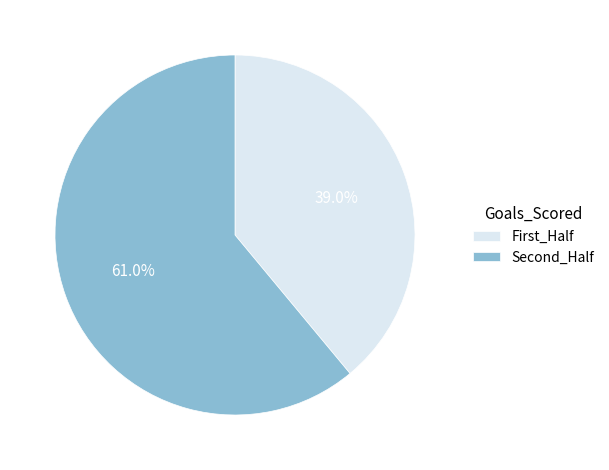

How many slices are in this pie chart?

2